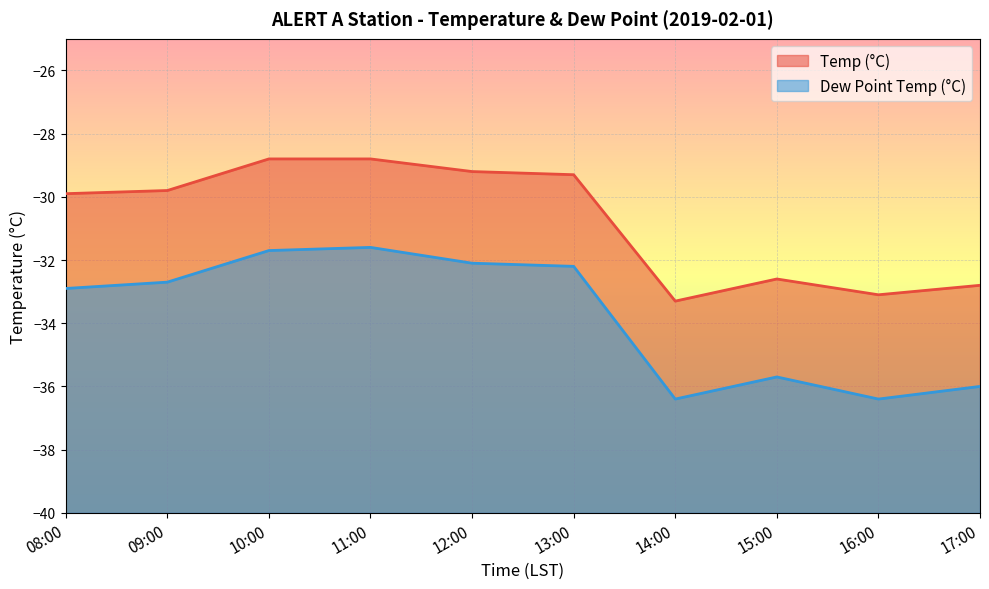

At which label does Dew Point Temp (°C) reach its minimum?

14:00